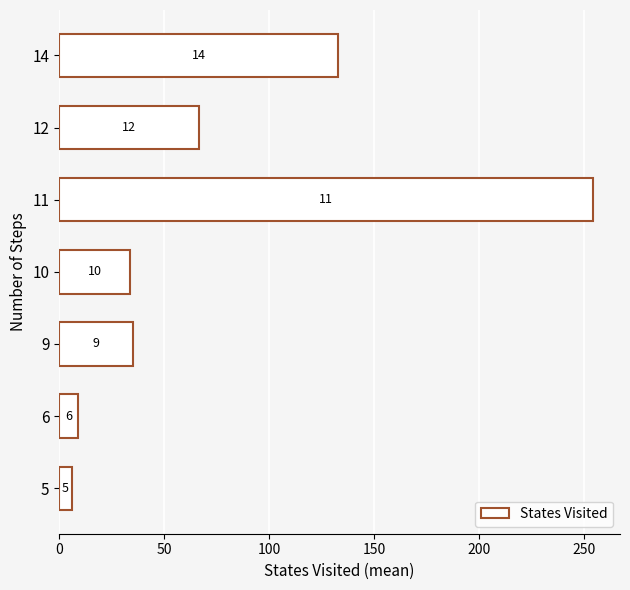

What is the average value?

76.8